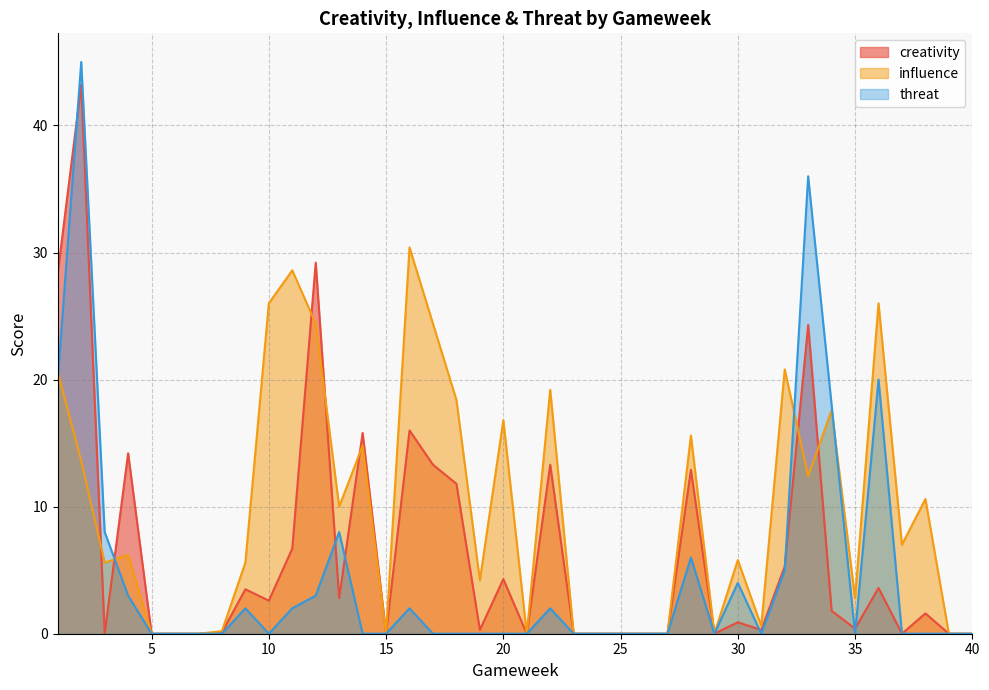

Rank the series by their average value, from highest to lowest.

influence, creativity, threat